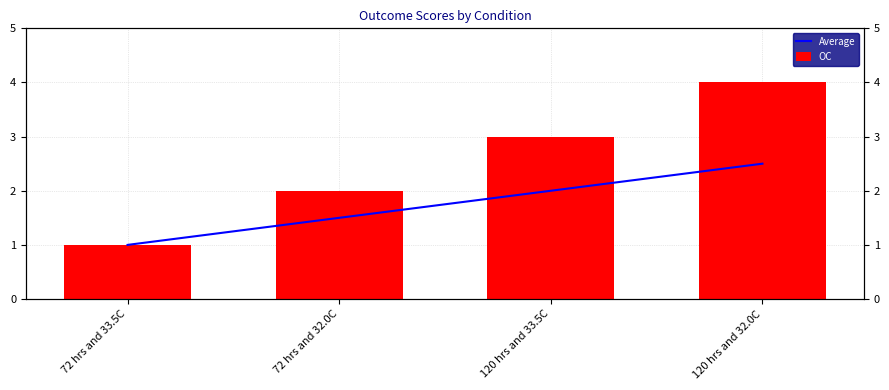

Reading left to right, extract all data points from this chart.

Average: 72 hrs and 33.5C=1.0	72 hrs and 32.0C=1.5	120 hrs and 33.5C=2.0	120 hrs and 32.0C=2.5
OC: 72 hrs and 33.5C=1.0	72 hrs and 32.0C=2.0	120 hrs and 33.5C=3.0	120 hrs and 32.0C=4.0